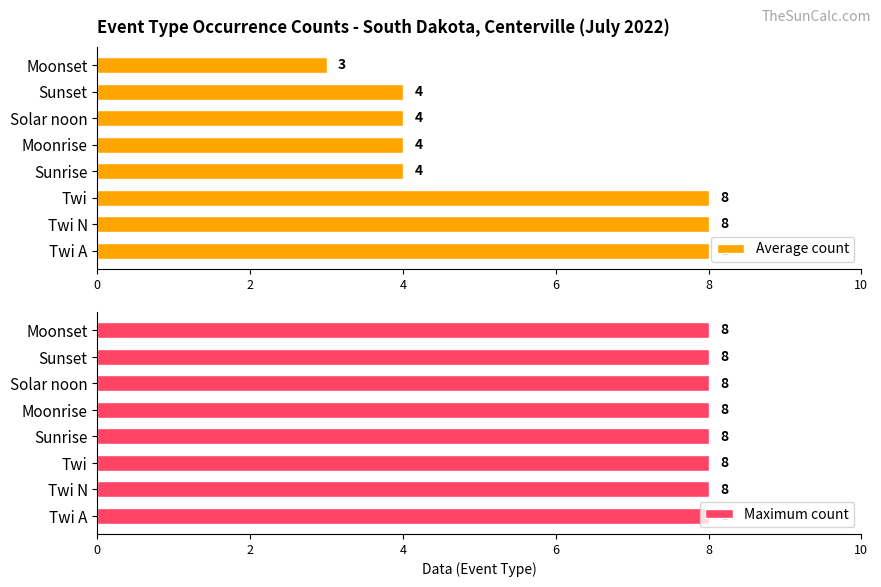

True or false: Average count has a value of 4 at Solar noon.

True